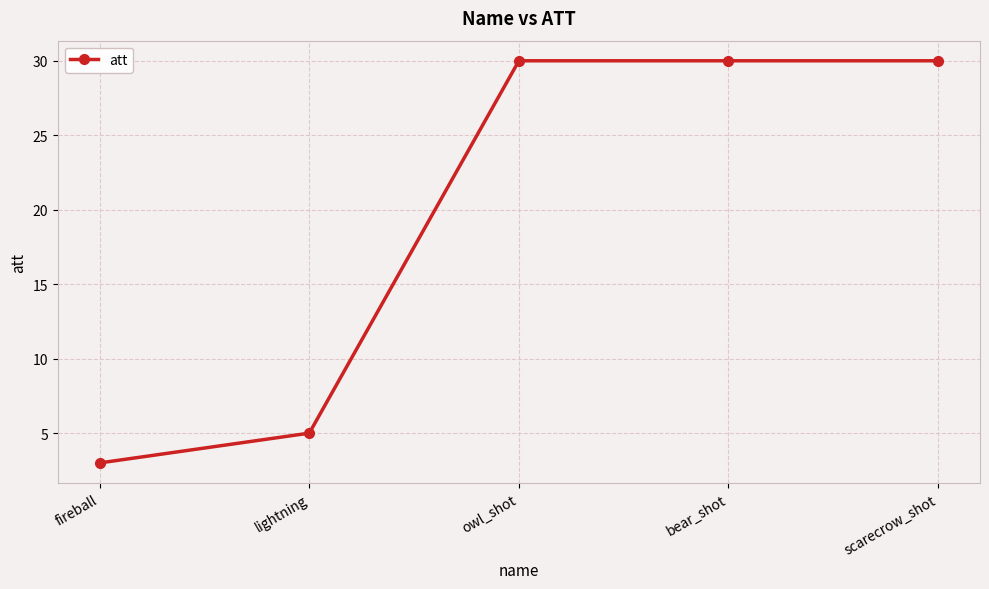

Approximately how many times larger is the value at scarecrow_shot compared to owl_shot?

1.0